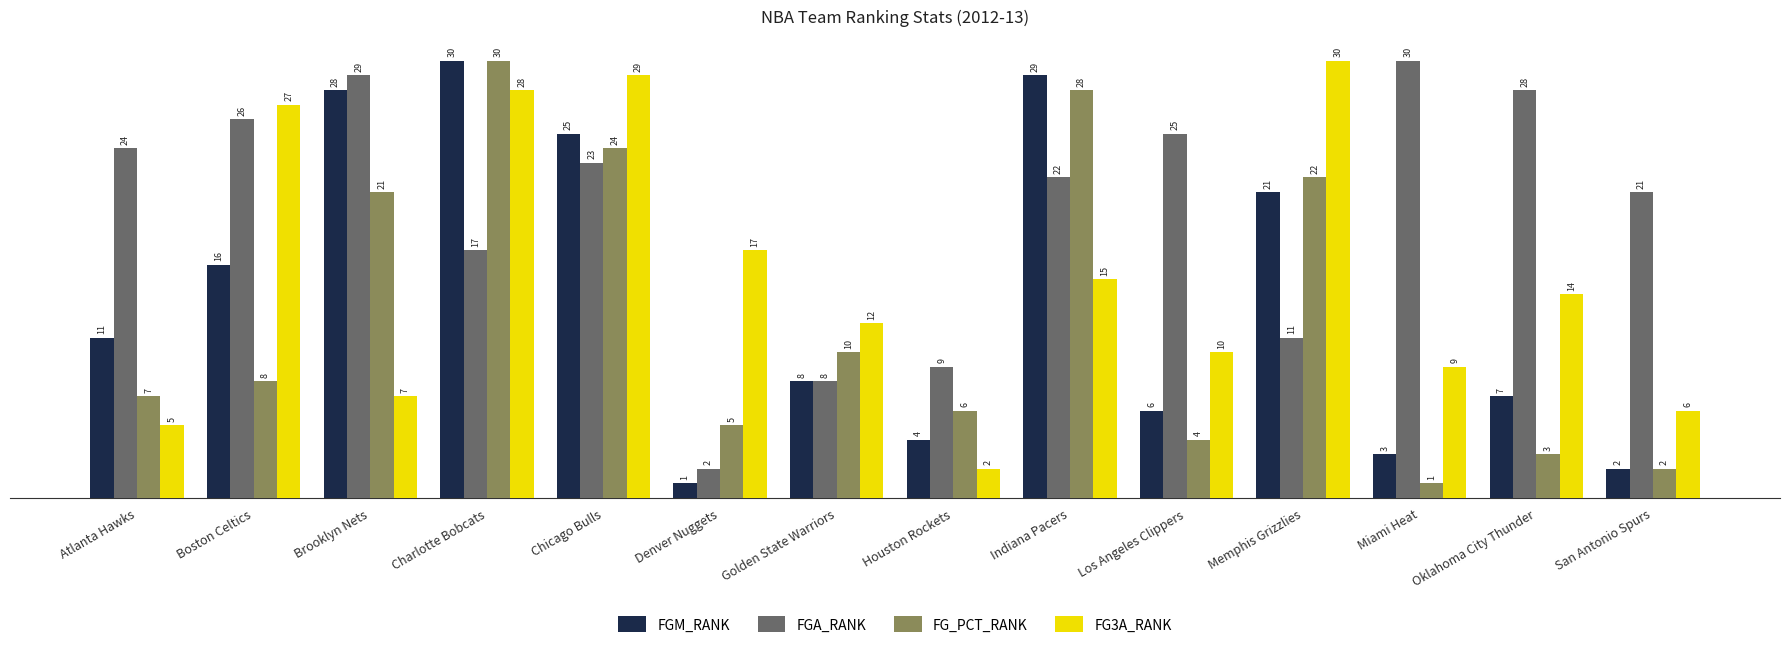

What is the label of the 12th bar from the right?

Brooklyn Nets